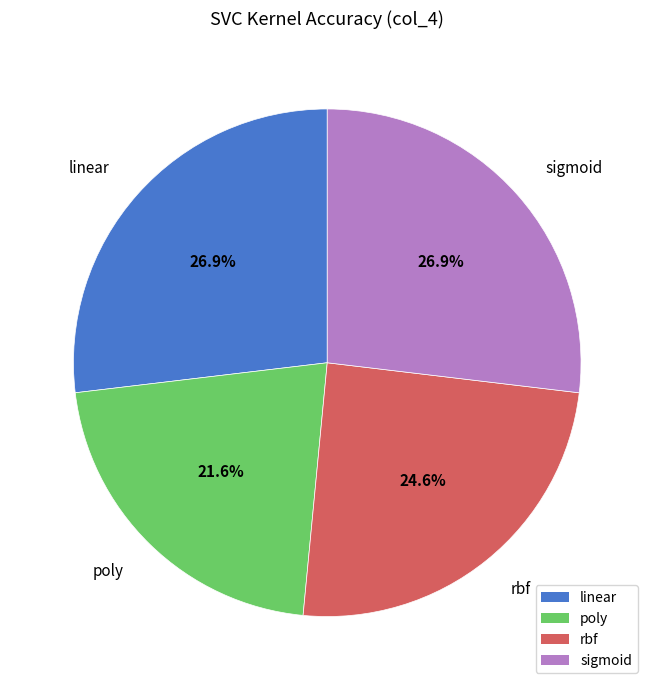

How many segments does this pie chart have?

4